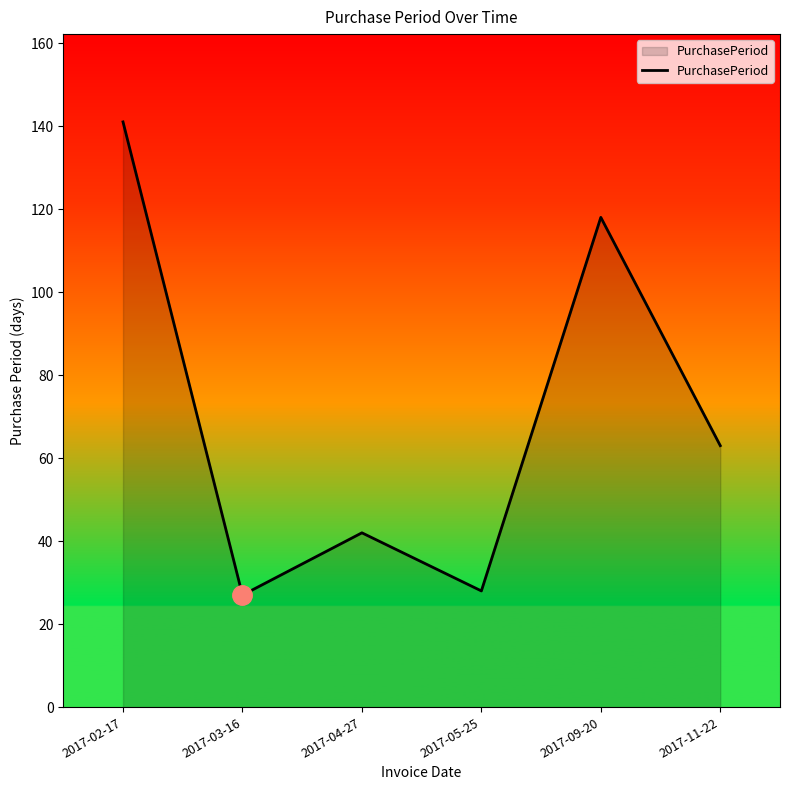

The chart shows a value of 62 at 2017-04-27. True or false?

False